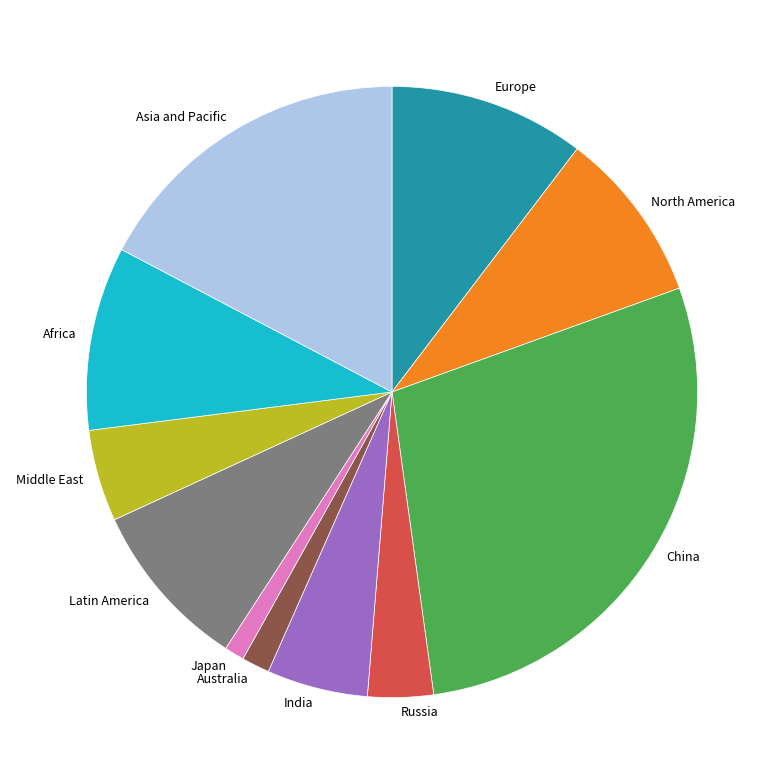

How many segments does this pie chart have?

11